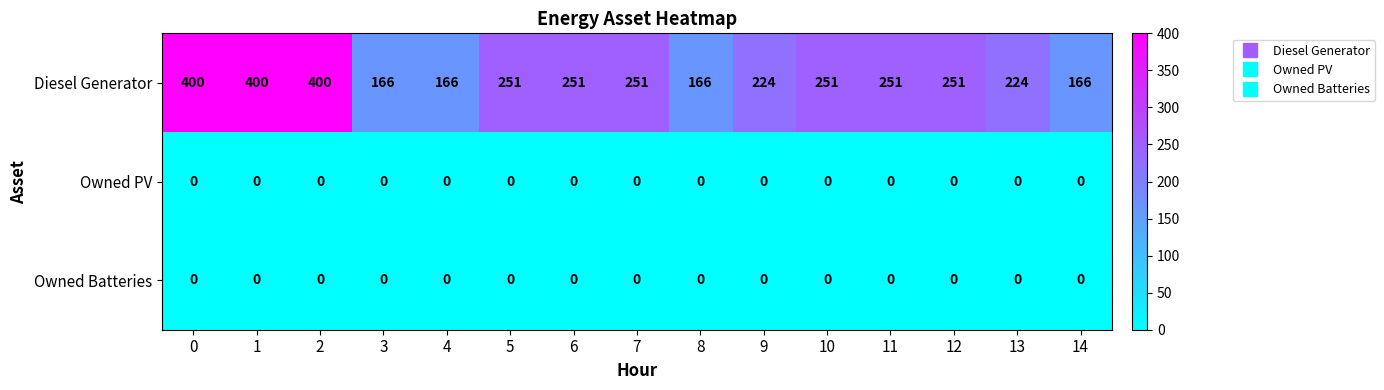

What is the maximum value shown in the chart?

400